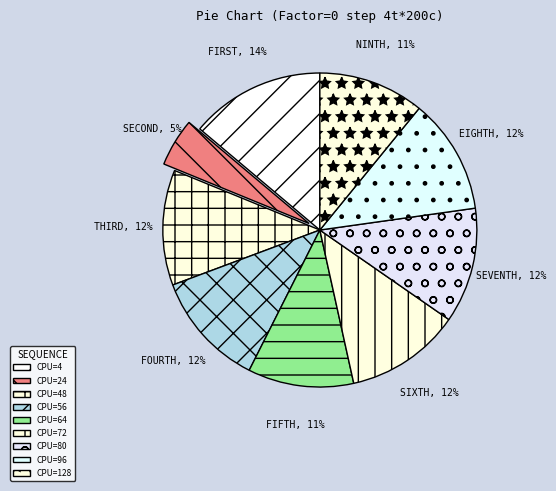

How many slices are in this pie chart?

9